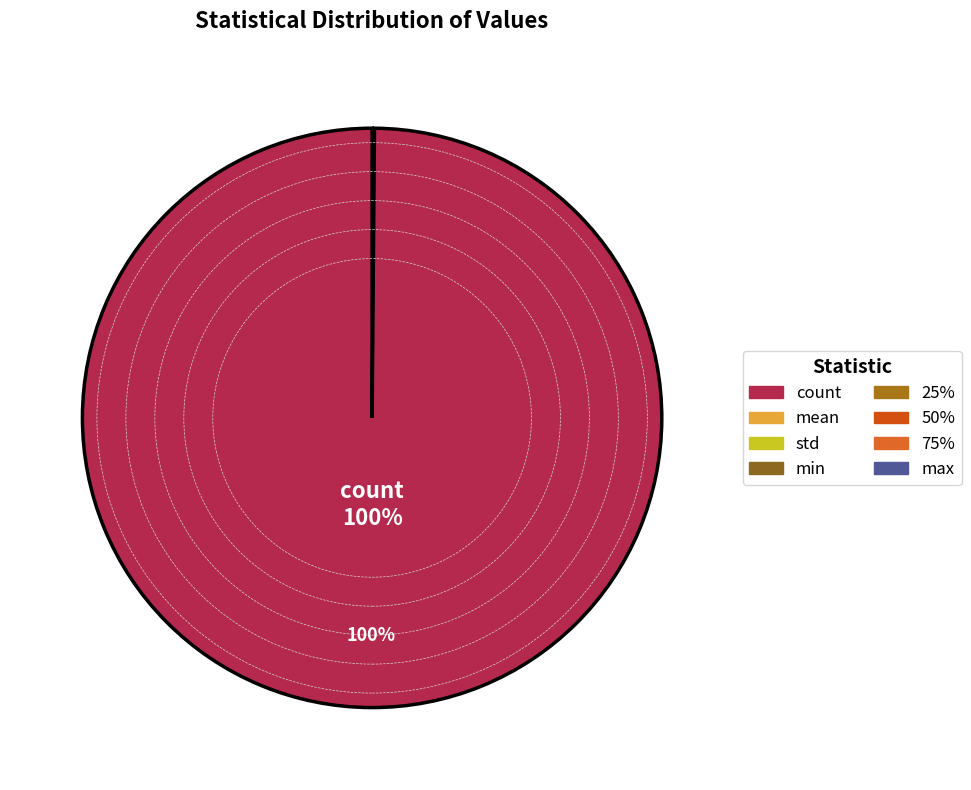

Which has a higher value, 75% or min?

75%